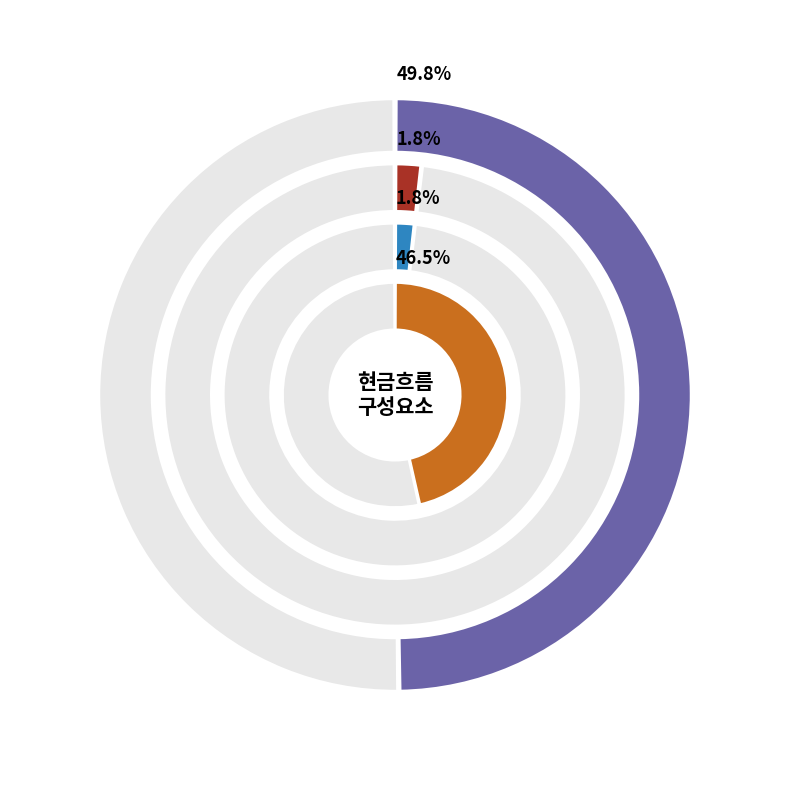

Do 영업활동현금흐름 and 순운전자본의변동 together represent more than half of the pie?

Yes